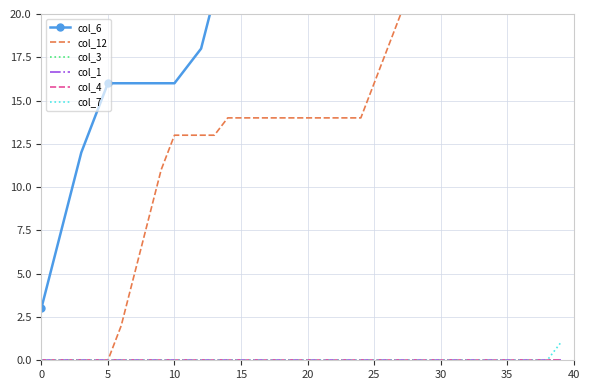

At which category is the sum across all series the highest?

39